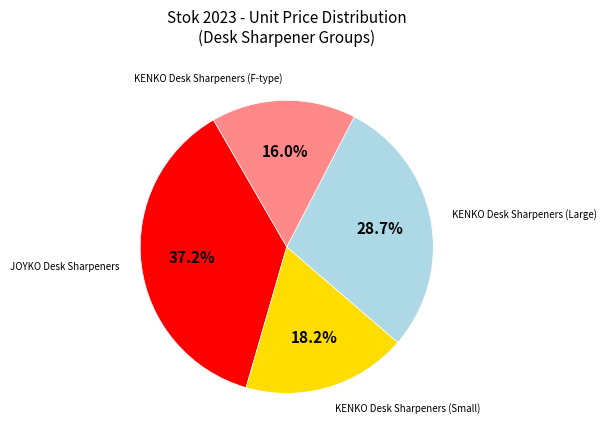

How much of the chart is everything except KENKO Desk Sharpeners (F-type)?

84.0%